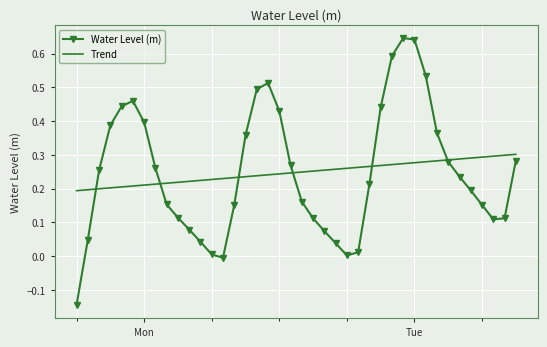

How many times do Water Level (m) and Trend cross each other?

6